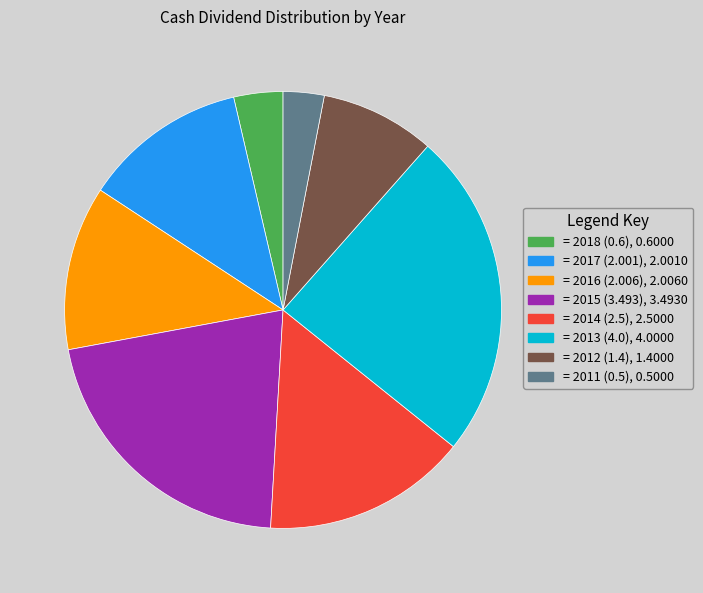

Which has a higher value, = 2012 (1.4), 1.4000 or = 2018 (0.6), 0.6000?

= 2012 (1.4), 1.4000